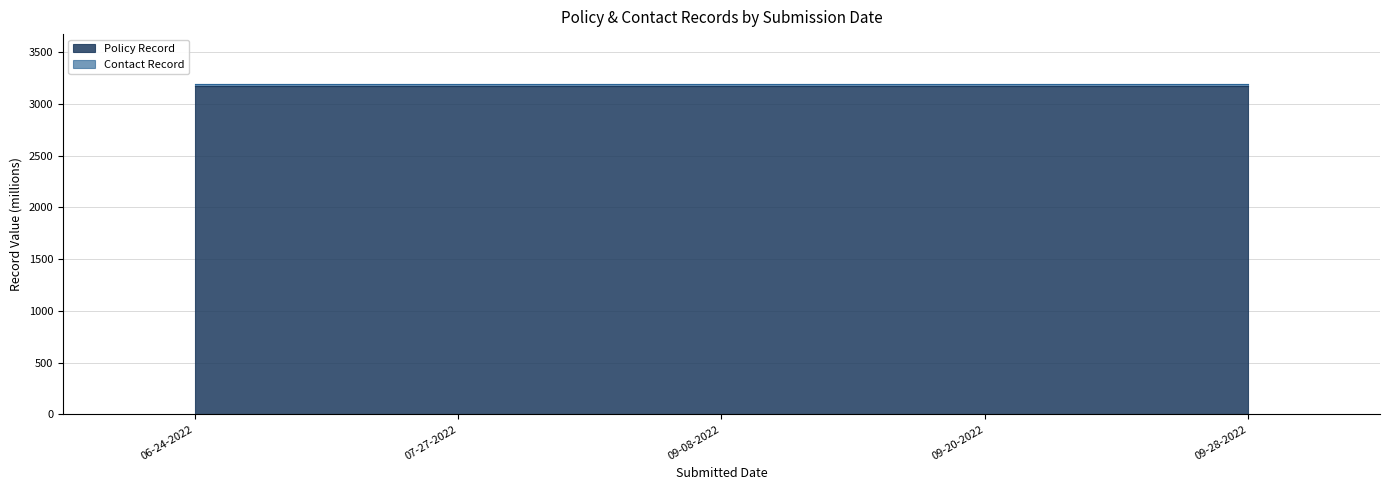

What is the label of the 4th point from the left?

09-20-2022